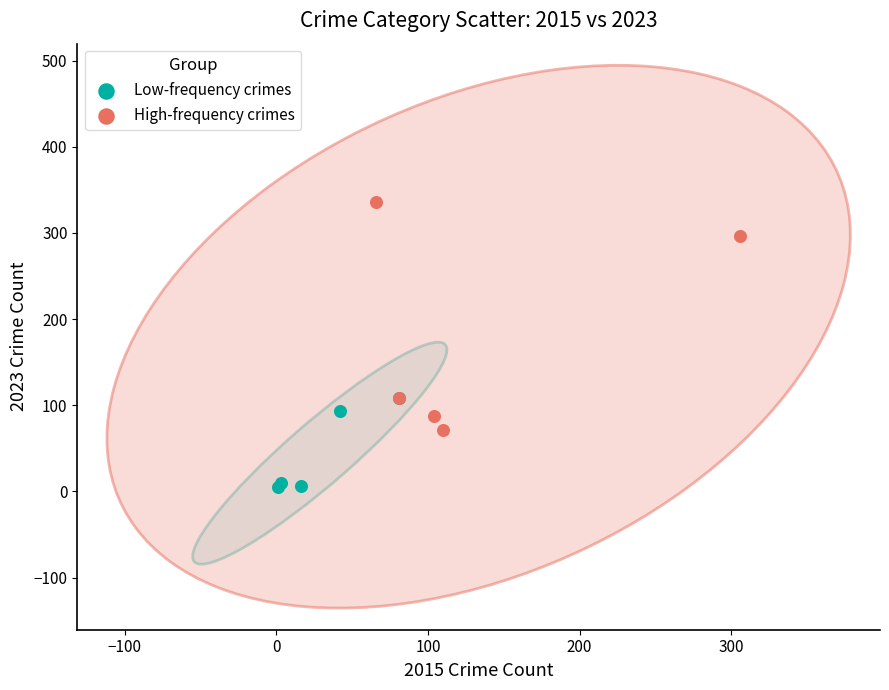

Which series has the largest Y range (max minus min)?

High-frequency crimes